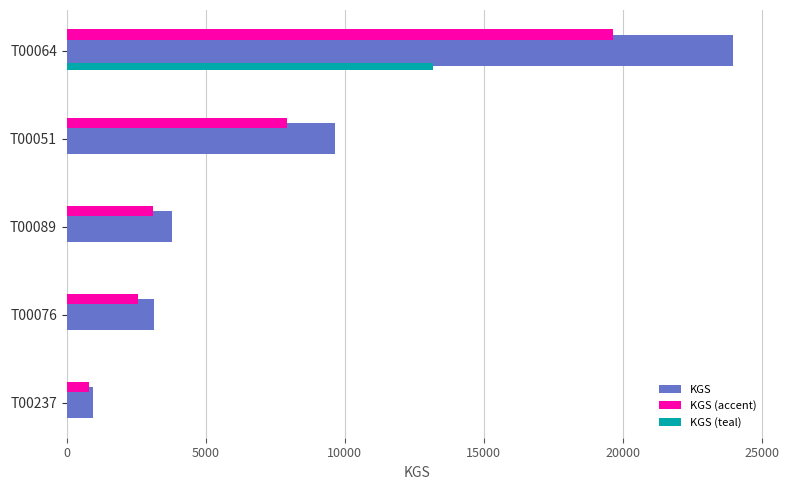

What is the greatest value displayed?

23975.0